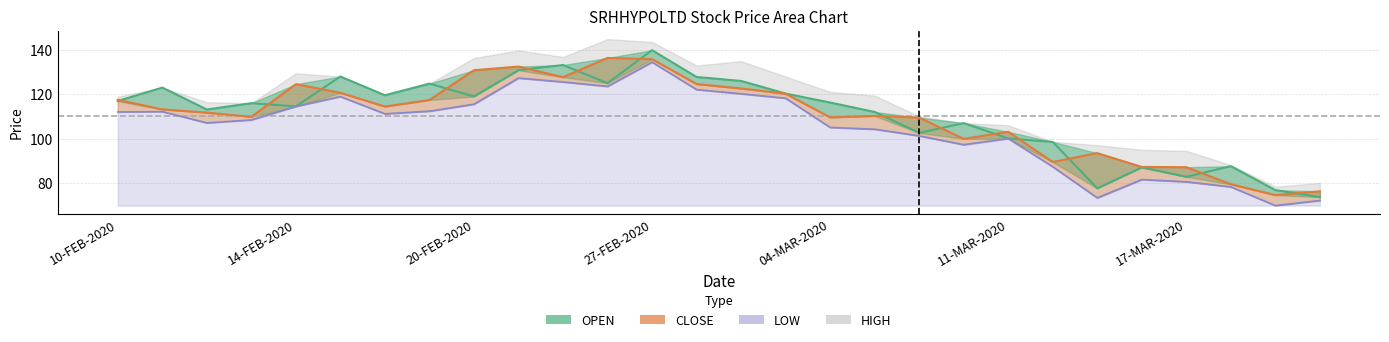

Is it true that LOW equals 20.0 at 16-MAR-2020?

False